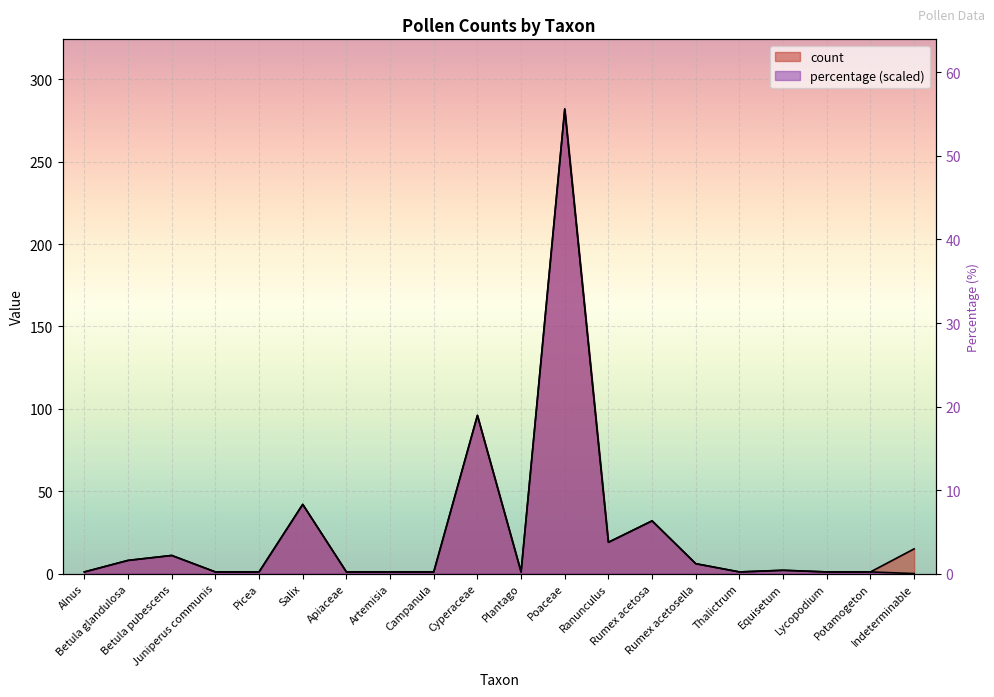

What is the label of the 12th point from the right?

Campanula